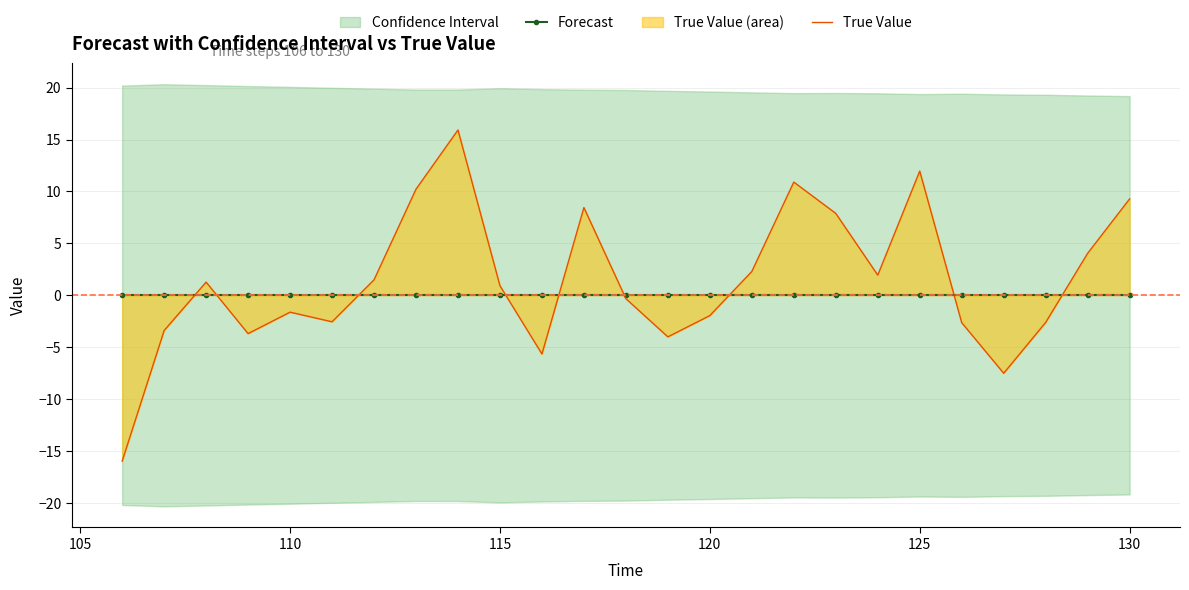

Is it true that True Value equals -4.3 at 21?

False